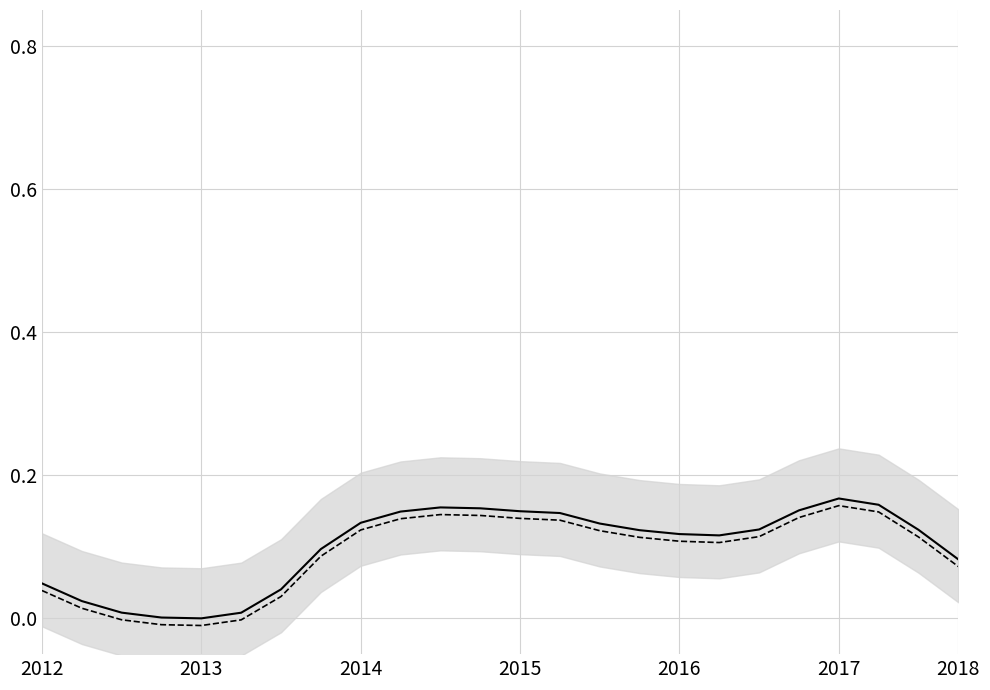

Where is the first local maximum for col_2?

10